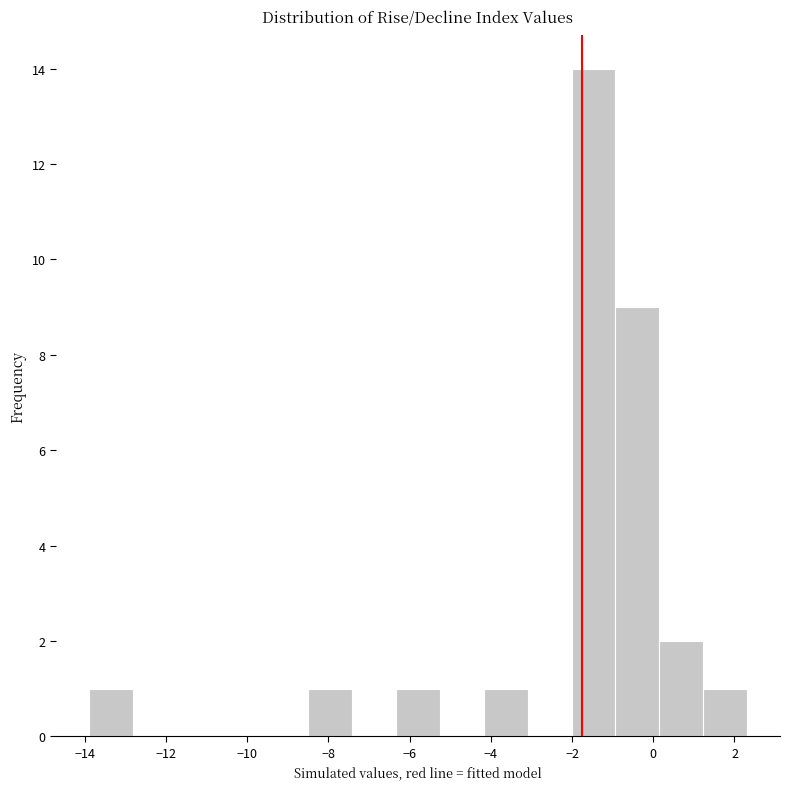

How tall is the bar that spans 1.2 to 2.4 on the x-axis? Neither the bar edges nor the heights are printed on the chart, so give them approximately, as read against the axes.

1